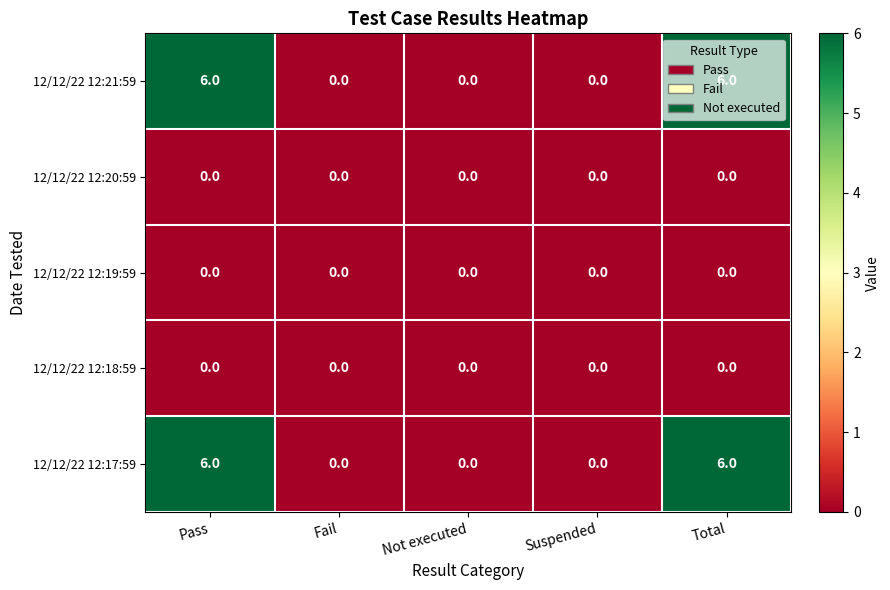

What is the sum of all 12/12/22 12:17:59 values?

12